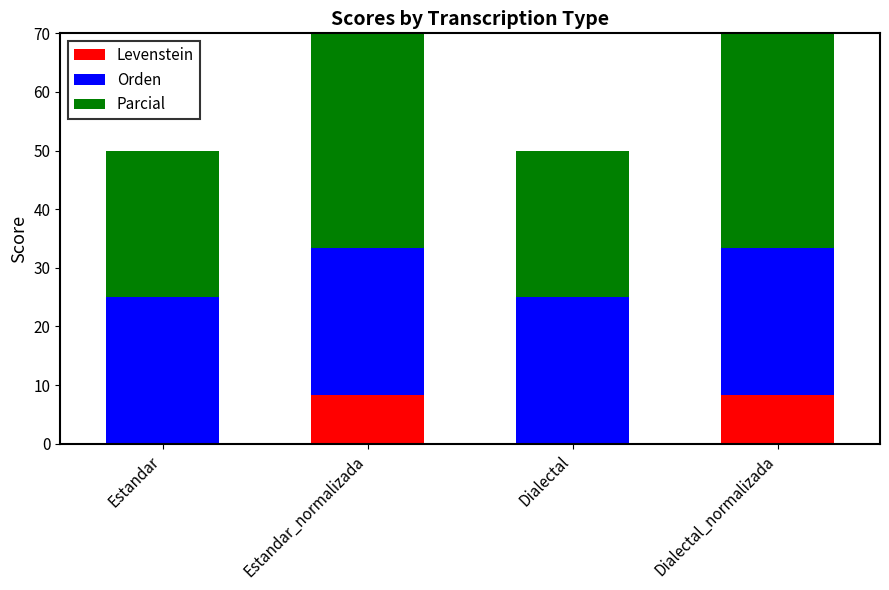

What is the maximum value for Orden?

25.0